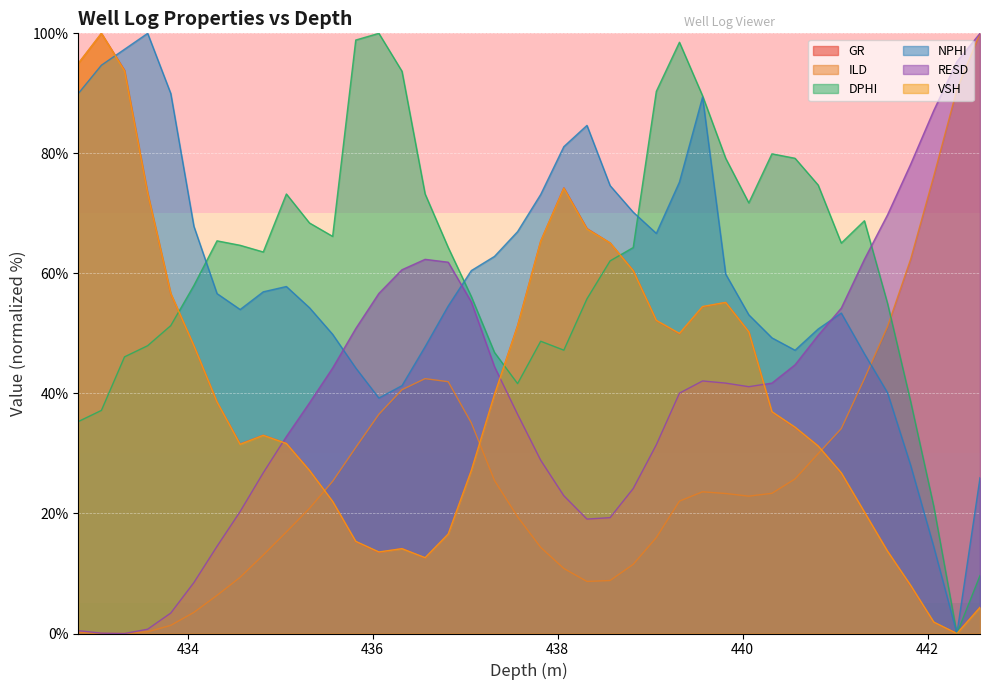

What is the maximum value for RESD?

100.0